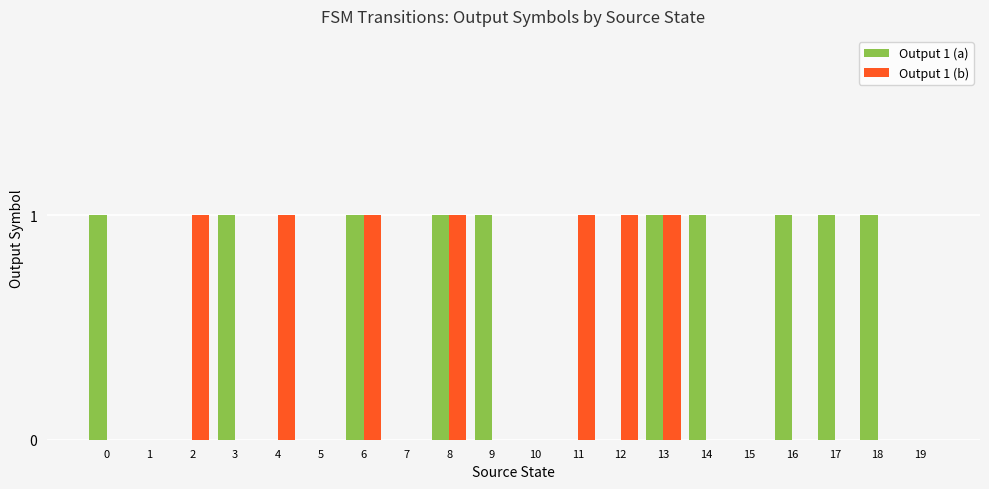

True or false: Output 1 (a) has a value of 0 at 10.

True